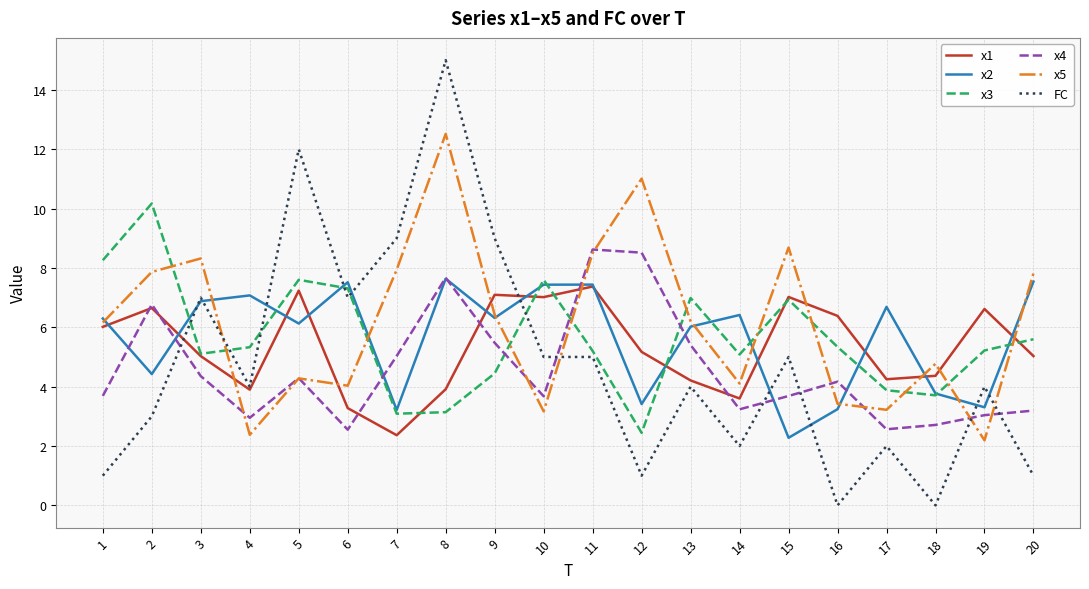

Which series has the widest spread of values?

FC